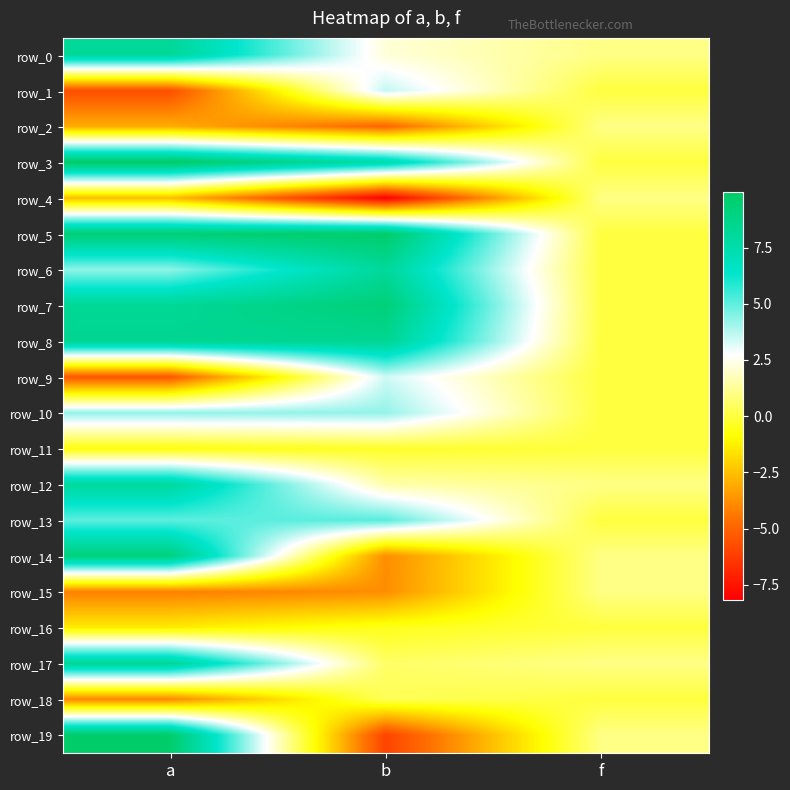

Rank the categories by row_15 value from highest to lowest.

f, b, a